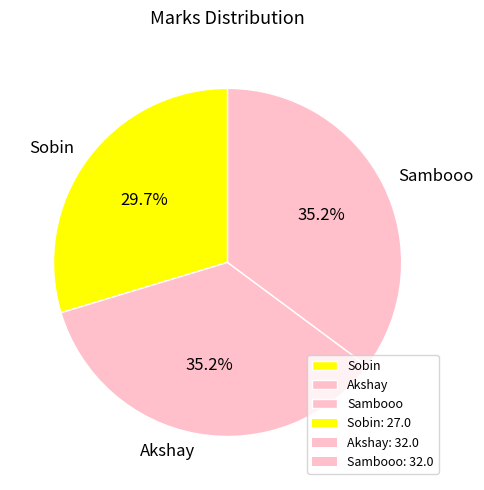

Is the sum of Akshay and Sambooo greater than half?

Yes